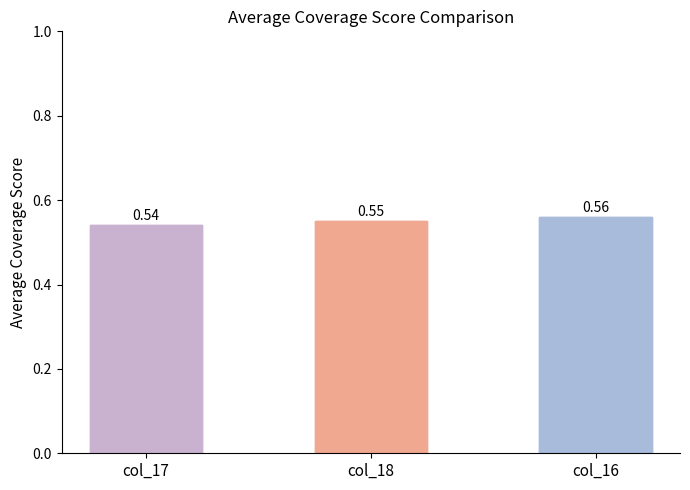

Is it true that the value at col_16 is 0.6?

True